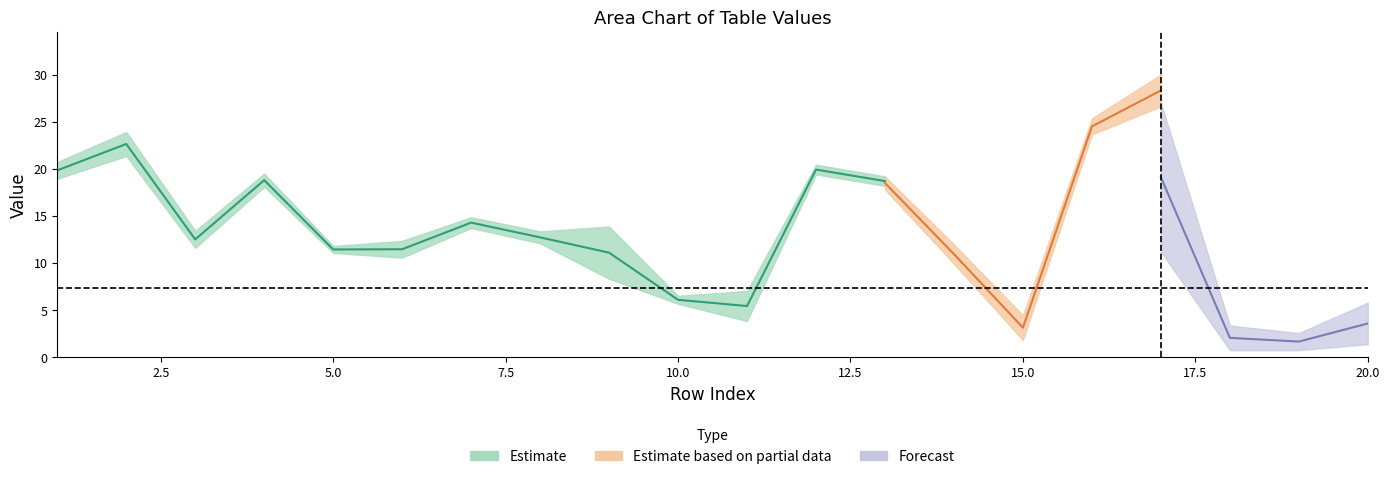

Reading left to right, transcribe all the data shown in this chart.

col_10: 20.7	23.9	13.4	19.5	11.8	12.4	14.9	13.4	13.9	6.5	7.0	20.4	19.2	12.0	4.5	25.3	30.0	3.8	2.9	6.4
col_13: 19.0	21.4	11.6	18.1	11.1	10.6	13.7	12.1	8.3	5.7	3.9	19.4	18.2	10.2	2.9	24.0	28.1	1.9	1.9	3.5
col_14: 0.8	1.0	0.4	0.6	0.4	1.0	0.3	0.4	0.7	0.2	2.4	0.4	0.4	0.3	1.1	0.4	1.4	1.3	0.4	1.1
col_15: 0.9	1.5	1.4	0.8	0.3	0.8	0.8	0.9	0.4	0.6	0.8	0.6	0.6	1.4	0.5	0.9	0.5	0.6	0.6	0.4